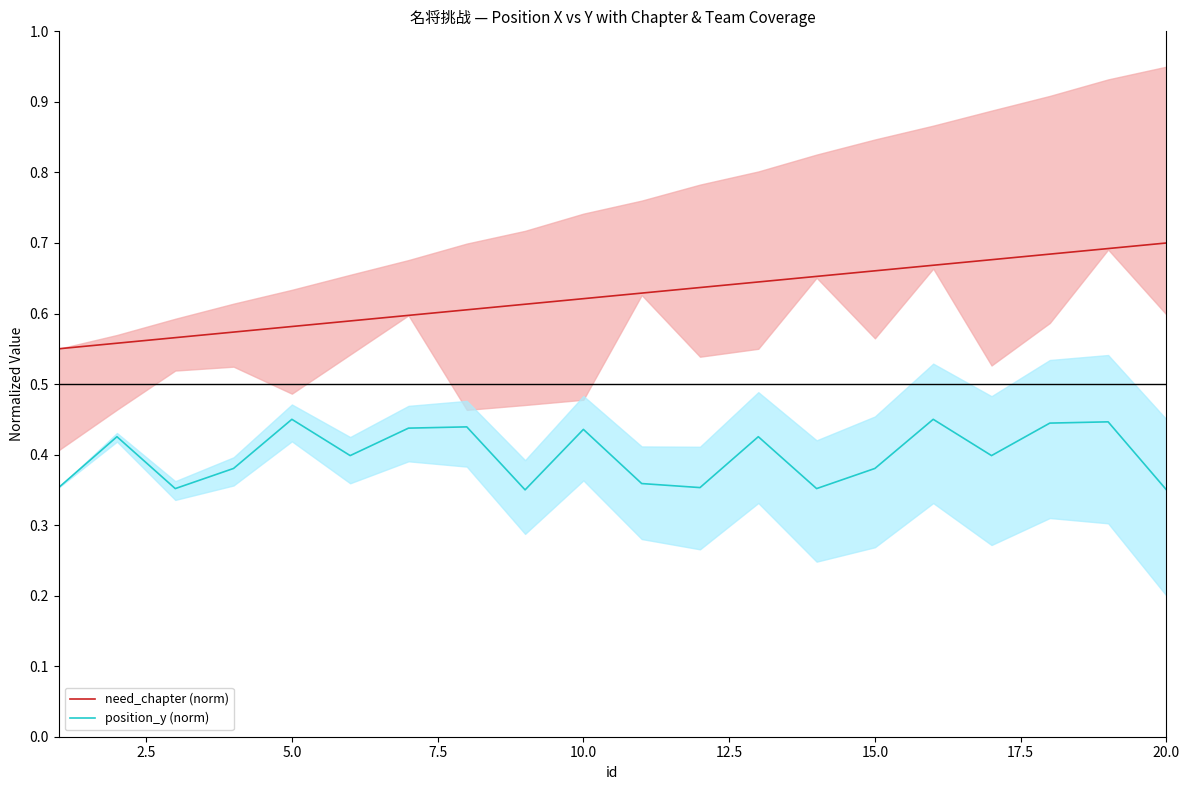

Does the chart display data point markers on the line(s)?

No